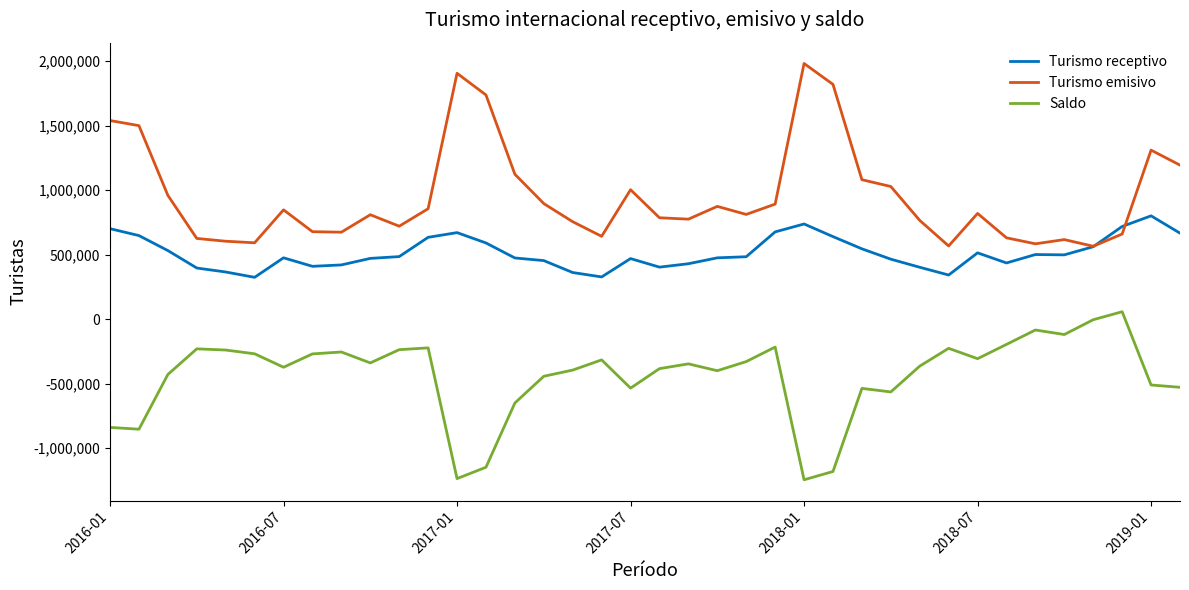

True or false: Saldo and Turismo emisivo cross at least once.

False